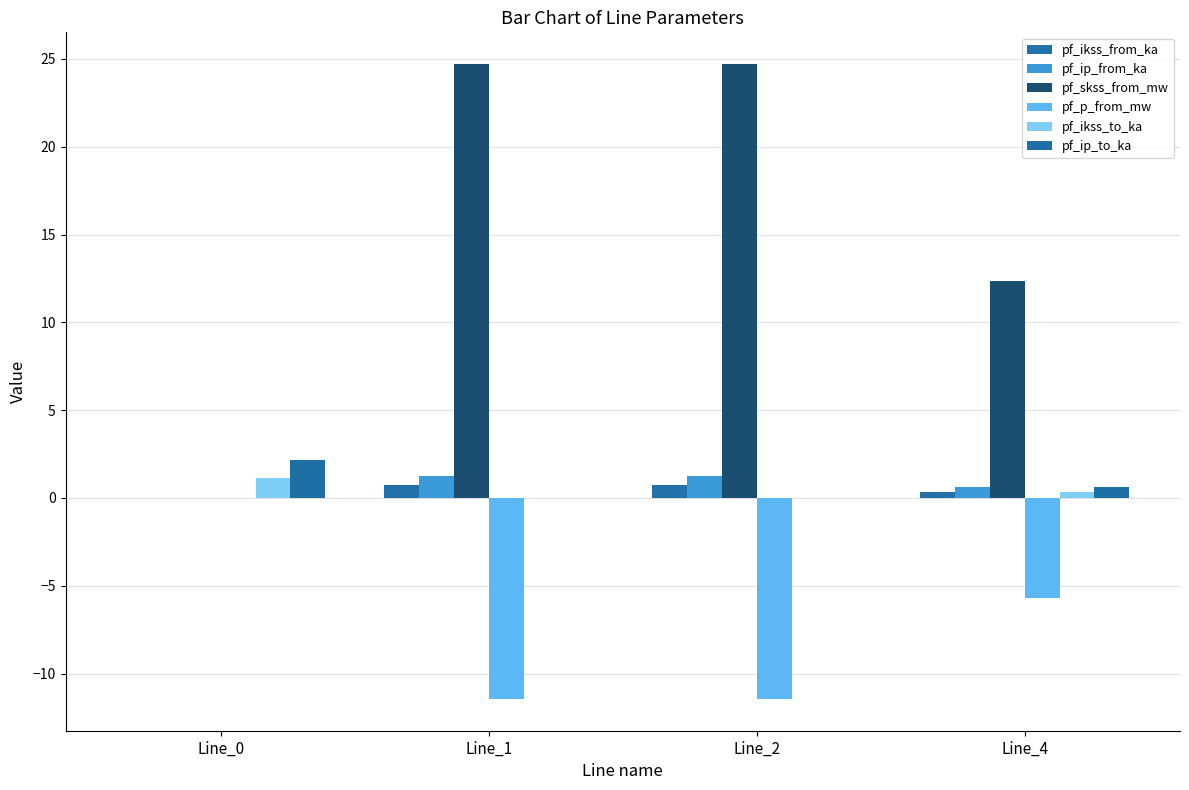

Reading left to right, what are all the values shown in this chart?

pf_ikss_from_ka: Line_0=0.0	Line_1=0.7	Line_2=0.7	Line_4=0.4
pf_ip_from_ka: Line_0=0.0	Line_1=1.2	Line_2=1.2	Line_4=0.6
pf_skss_from_mw: Line_0=0.0	Line_1=24.7	Line_2=24.7	Line_4=12.4
pf_p_from_mw: Line_0=-0.0	Line_1=-11.4	Line_2=-11.4	Line_4=-5.7
pf_ikss_to_ka: Line_0=1.1	Line_1=0.0	Line_2=0.0	Line_4=0.4
pf_ip_to_ka: Line_0=2.2	Line_1=0.0	Line_2=0.0	Line_4=0.6